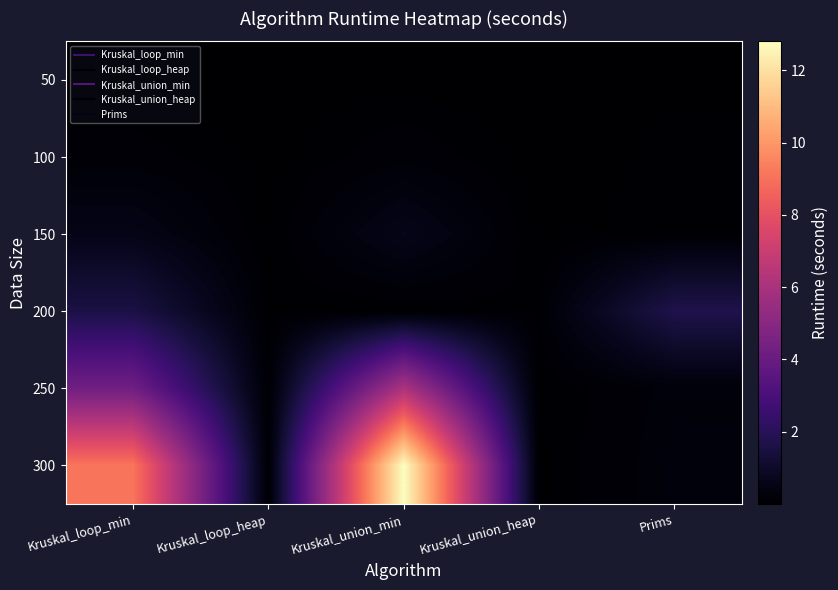

What is the difference between the highest and lowest values at Kruskal_union_heap?

0.1